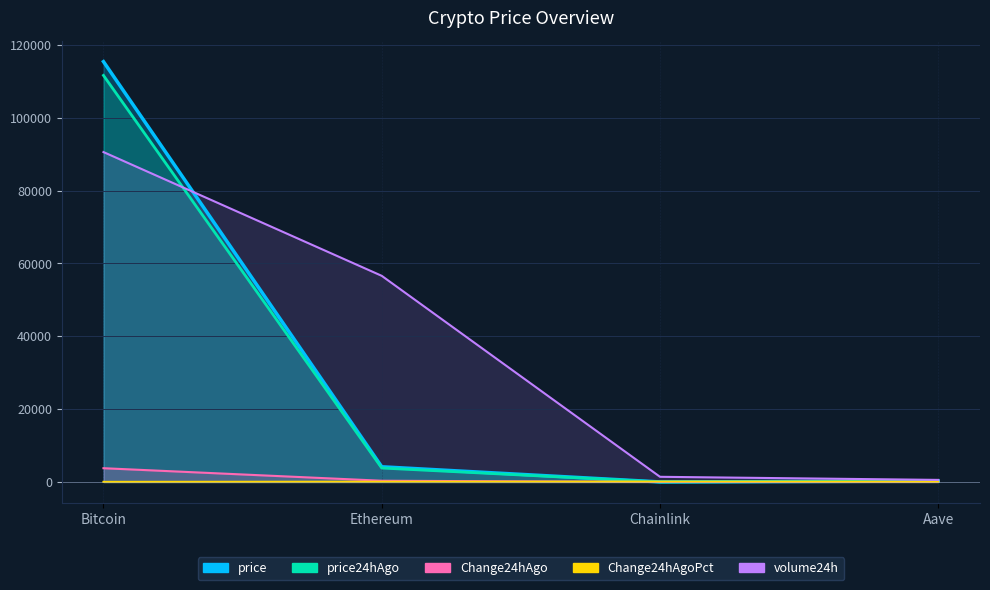

Read the Change24hAgo value at Bitcoin.

3786.0